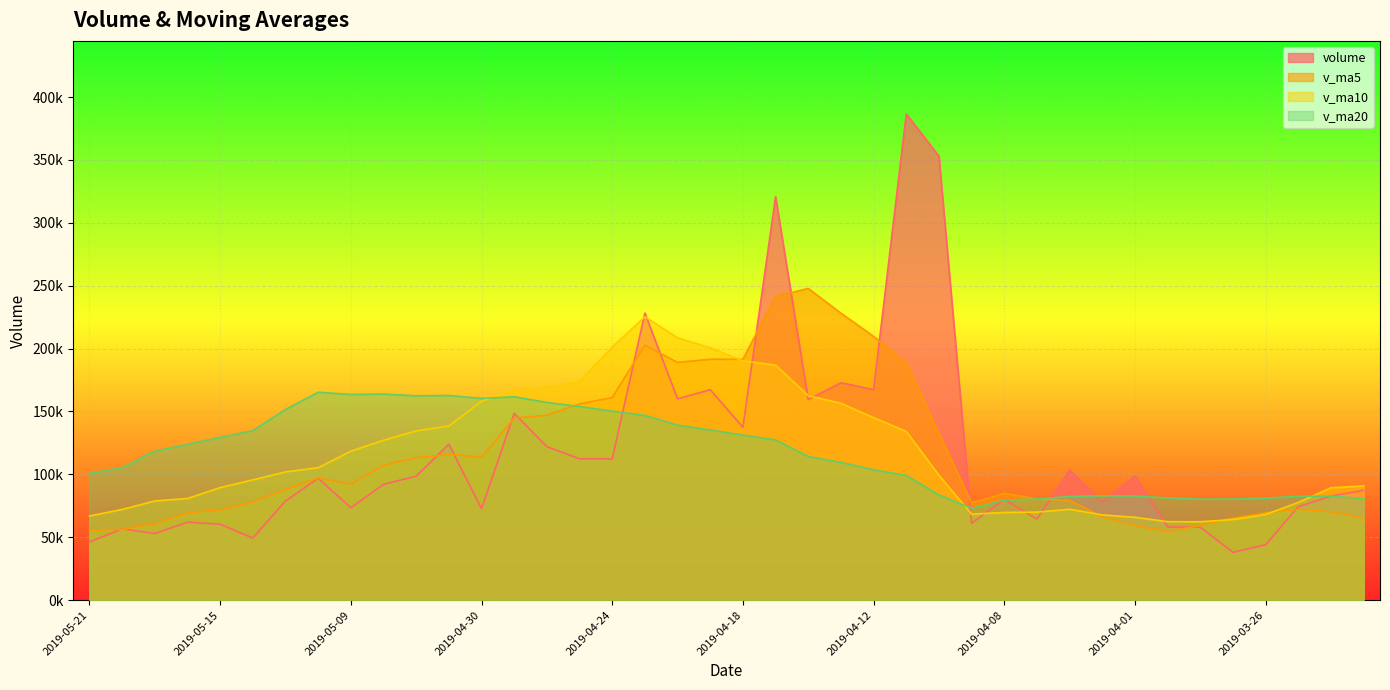

What are all the series names shown in the legend?

volume, v_ma5, v_ma10, v_ma20